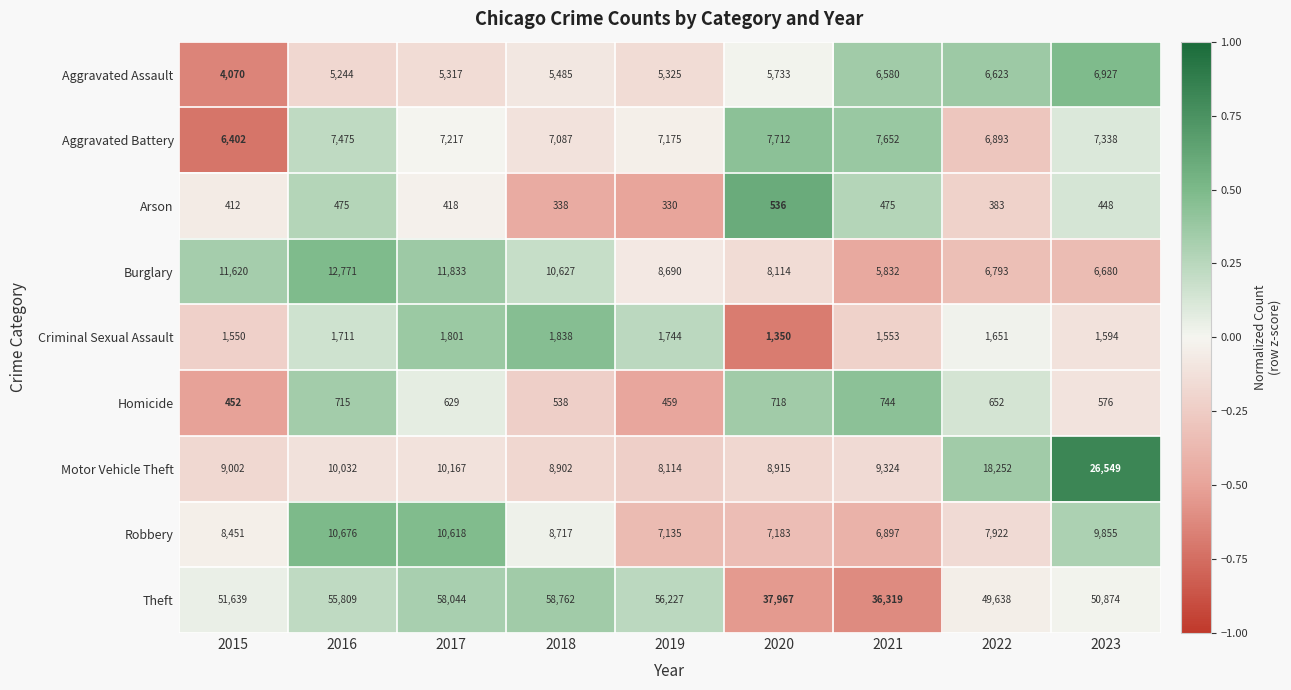

What is the approximate value of Homicide at 2023?

576